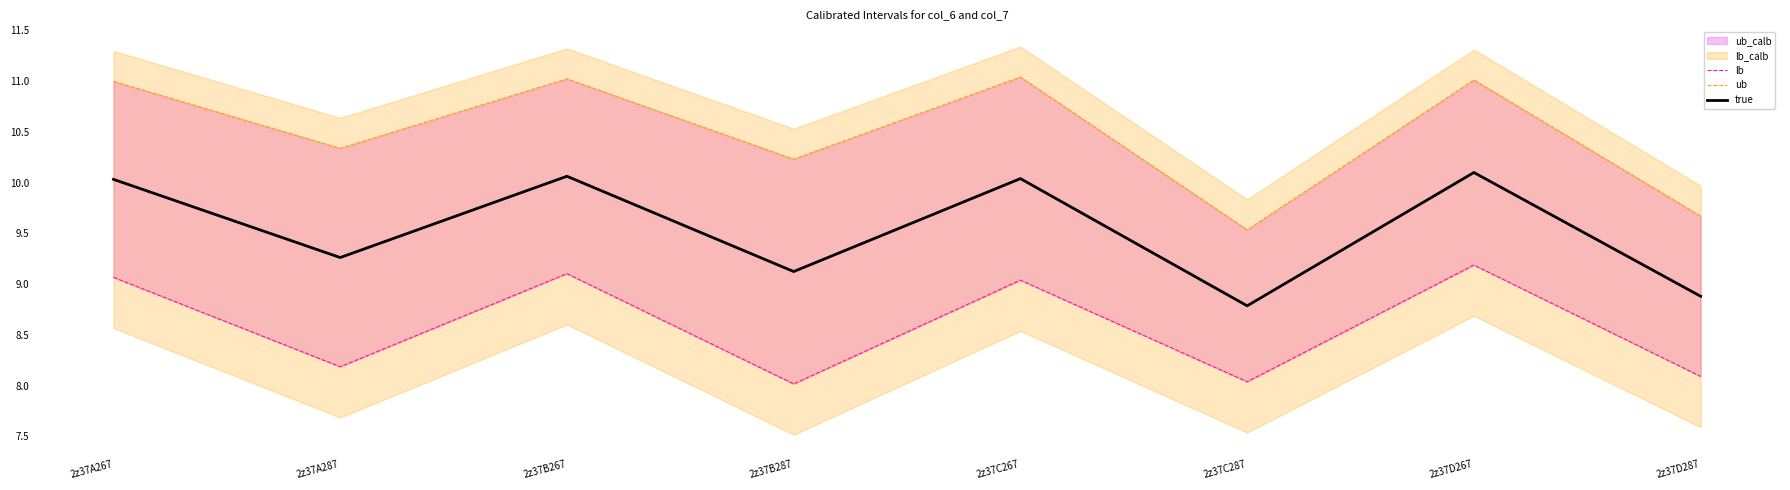

True or false: ub and lb cross at least once.

False